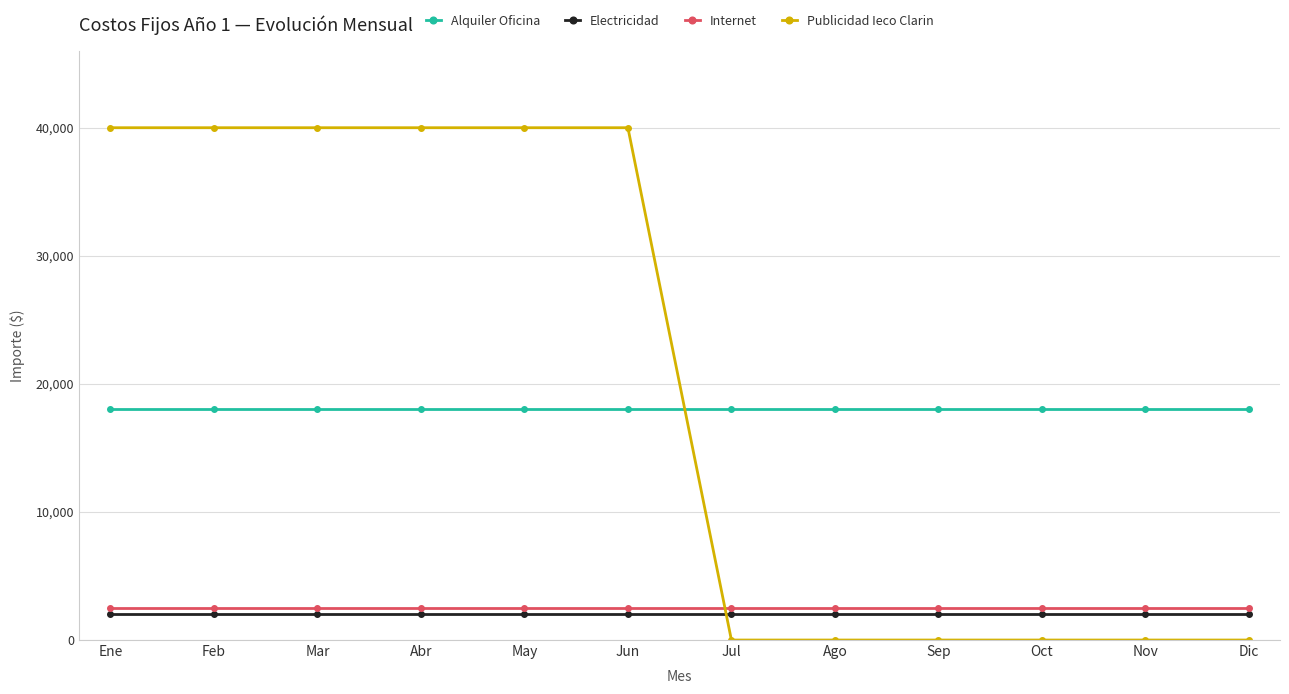

Which series has the widest spread of values?

Publicidad Ieco Clarin